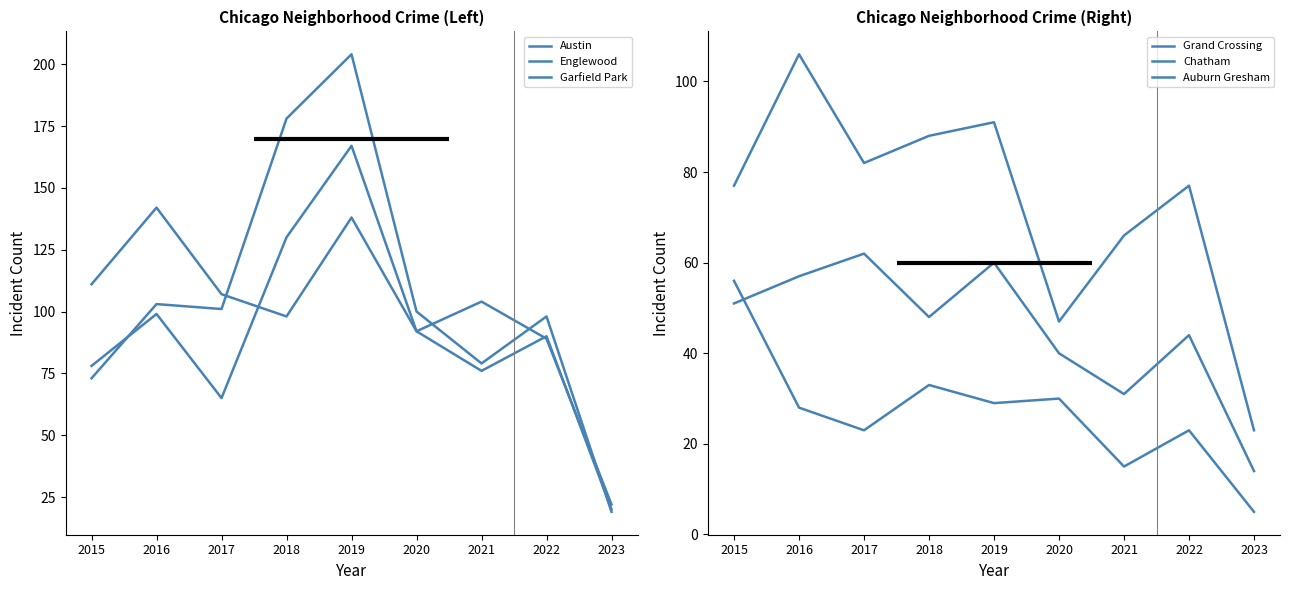

The Chatham series shows 60 at 2019. True or false?

True